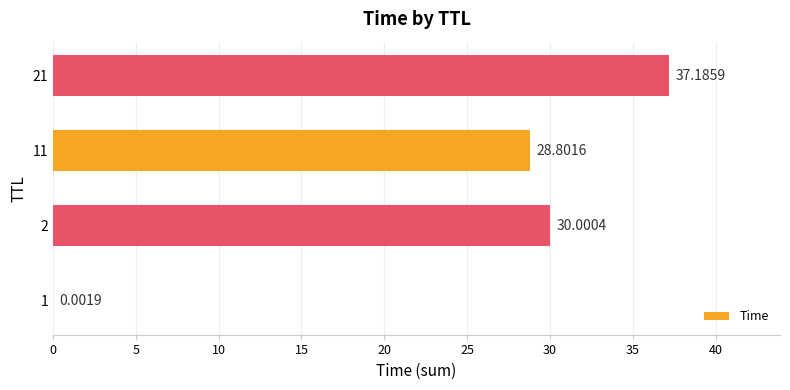

Which has a higher value, 21 or 2?

21